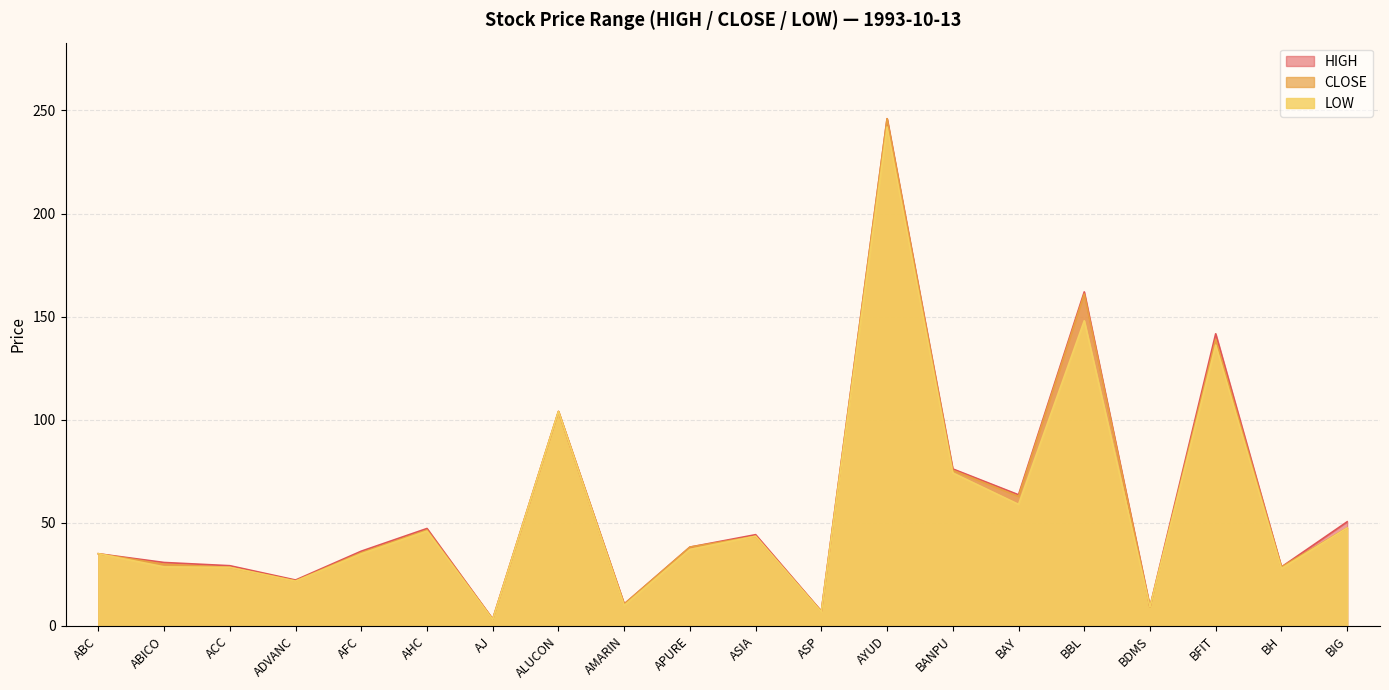

Where is the first local maximum for HIGH?

AHC